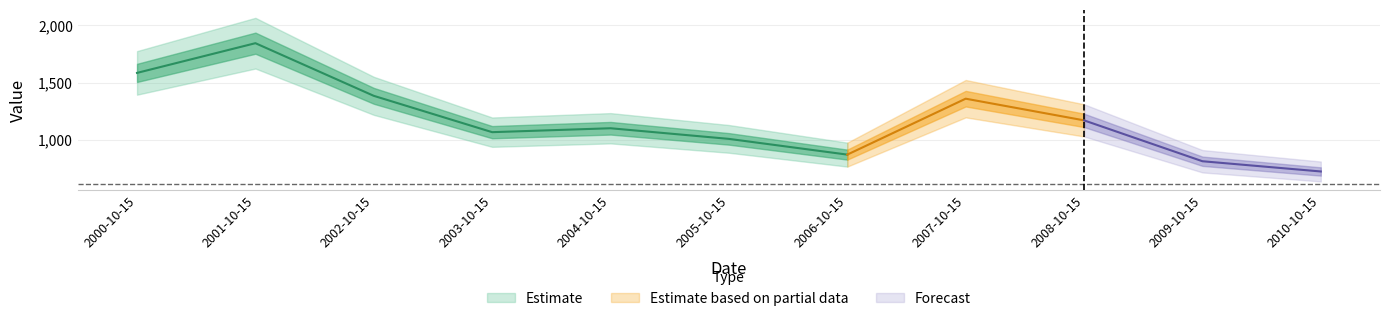

Where is the data nearest to the value 1283?

2007-10-15